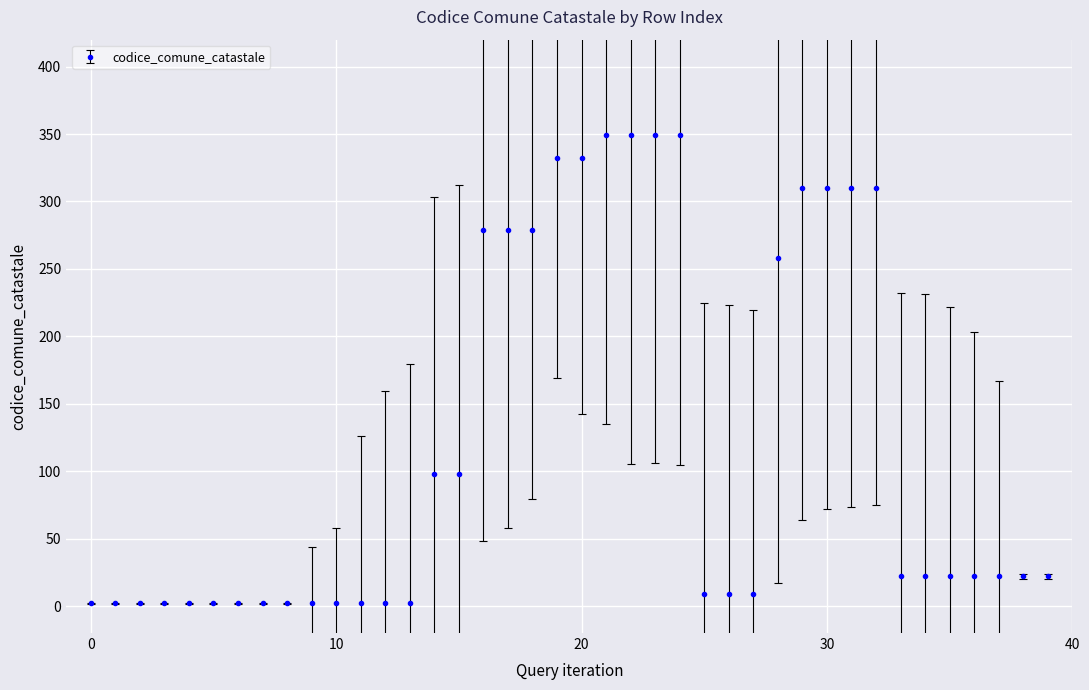

What is the maximum value shown in the chart?

349